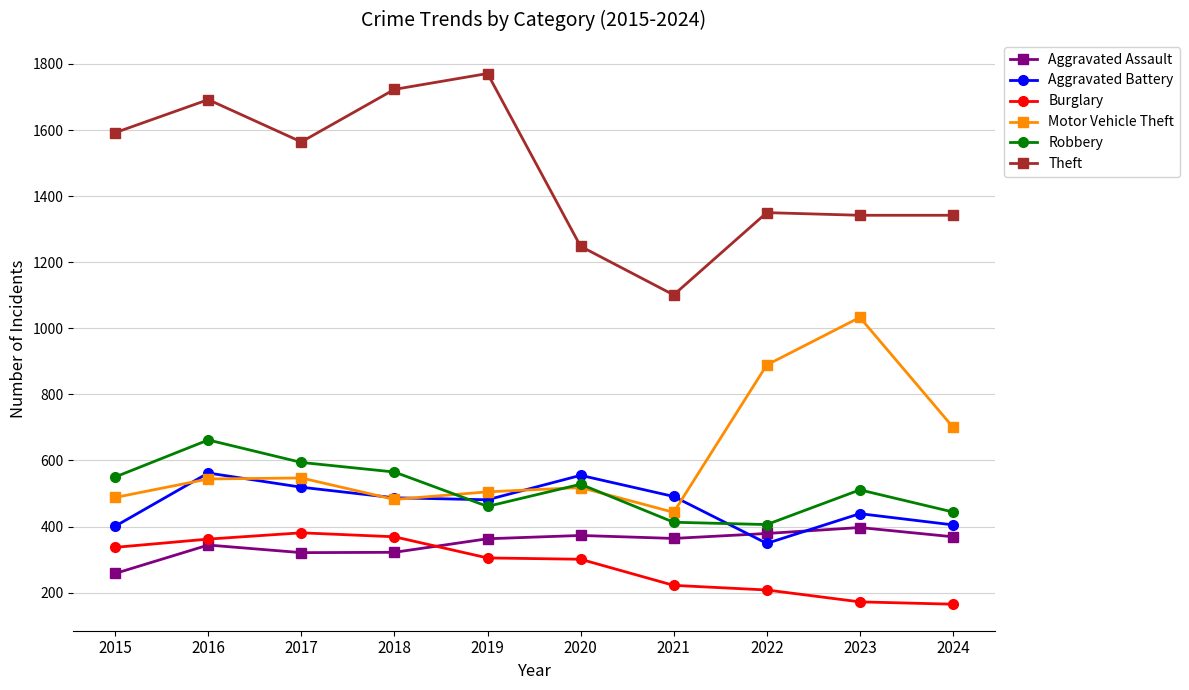

After their last crossing, which series has the higher values: Burglary or Aggravated Assault?

Aggravated Assault